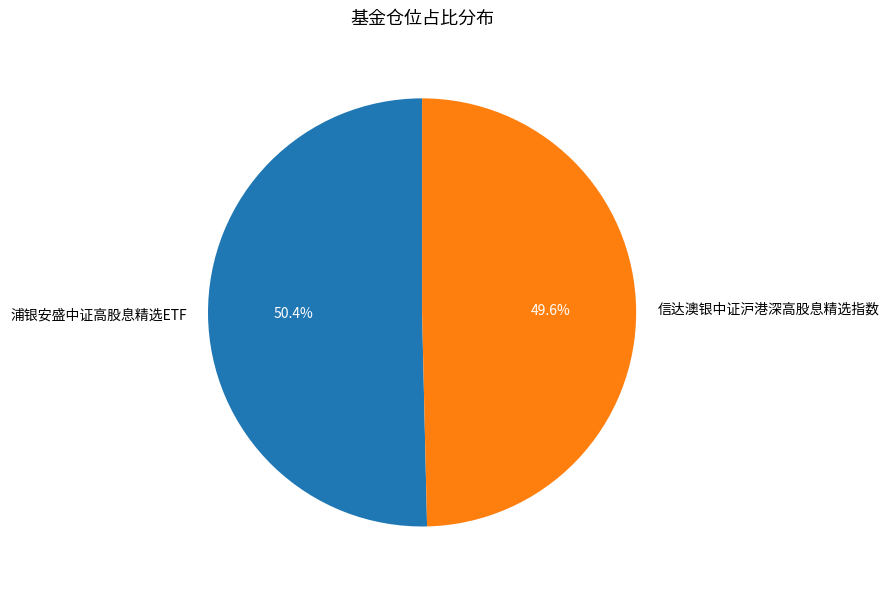

Approximately how many times larger is the value at 信达澳银中证沪港深高股息精选指数 compared to 浦银安盛中证高股息精选ETF?

1.0